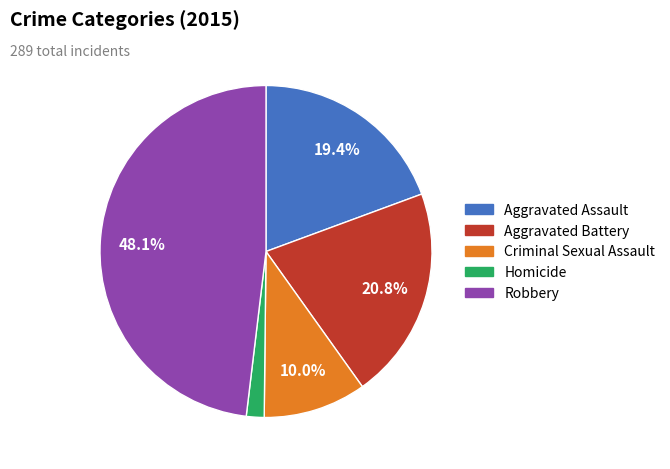

Is there any slice that represents more than half of the pie?

No